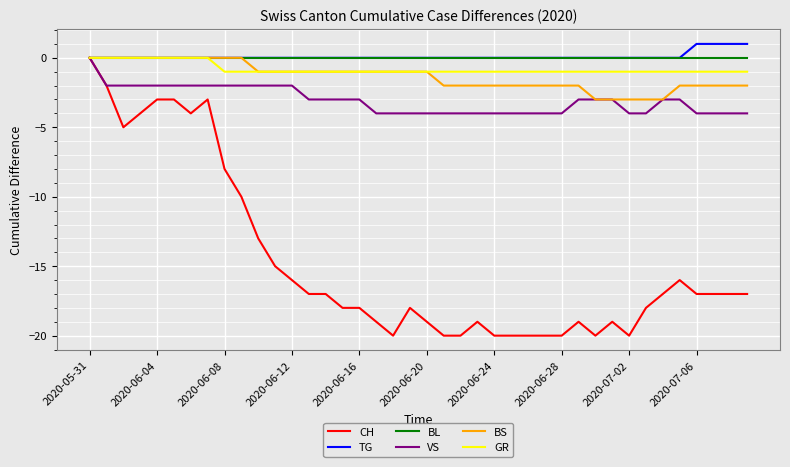

Reading left to right, extract all data points from this chart.

CH: 0	-2	-5	-4	-3	-3	-4	-3	-8	-10	-13	-15	-16	-17	-17	-18	-18	-19	-20	-18	-19	-20	-20	-19	-20	-20	-20	-20	-20	-19	-20	-19	-20	-18	-17	-16	-17	-17	-17	-17
TG: 0	0	0	0	0	0	0	0	0	0	0	0	0	0	0	0	0	0	0	0	0	0	0	0	0	0	0	0	0	0	0	0	0	0	0	0	1	1	1	1
BL: 0	0	0	0	0	0	0	0	0	0	0	0	0	0	0	0	0	0	0	0	0	0	0	0	0	0	0	0	0	0	0	0	0	0	0	0	0	0	0	0
VS: 0	-2	-2	-2	-2	-2	-2	-2	-2	-2	-2	-2	-2	-3	-3	-3	-3	-4	-4	-4	-4	-4	-4	-4	-4	-4	-4	-4	-4	-3	-3	-3	-4	-4	-3	-3	-4	-4	-4	-4
BS: 0	0	0	0	0	0	0	0	0	0	-1	-1	-1	-1	-1	-1	-1	-1	-1	-1	-1	-2	-2	-2	-2	-2	-2	-2	-2	-2	-3	-3	-3	-3	-3	-2	-2	-2	-2	-2
GR: 0	0	0	0	0	0	0	0	-1	-1	-1	-1	-1	-1	-1	-1	-1	-1	-1	-1	-1	-1	-1	-1	-1	-1	-1	-1	-1	-1	-1	-1	-1	-1	-1	-1	-1	-1	-1	-1